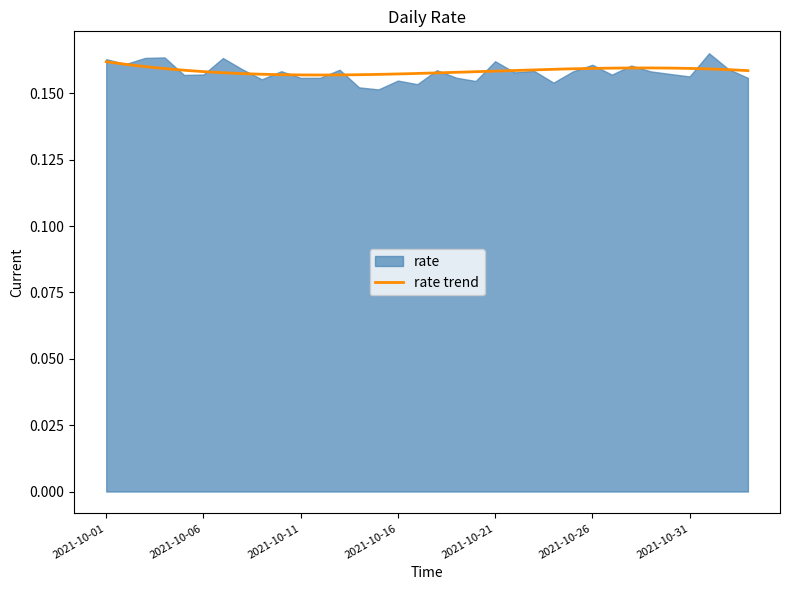

Reading right to left, extract all data points from this chart.

0.2	0.2	0.2	0.2	0.2	0.2	0.2	0.2	0.2	0.2	0.2	0.2	0.2	0.2	0.2	0.2	0.2	0.2	0.2	0.2	0.2	0.2	0.2	0.2	0.2	0.2	0.2	0.2	0.2	0.2	0.2	0.2	0.2	0.2